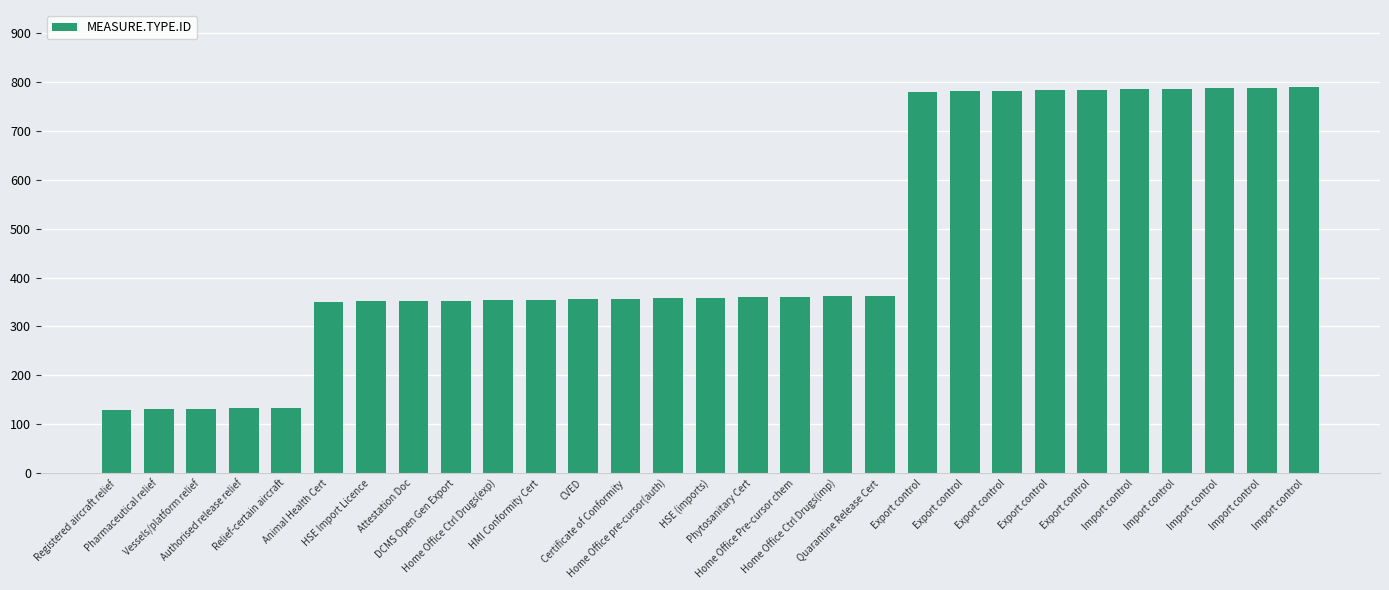

Are the bars horizontal?

No